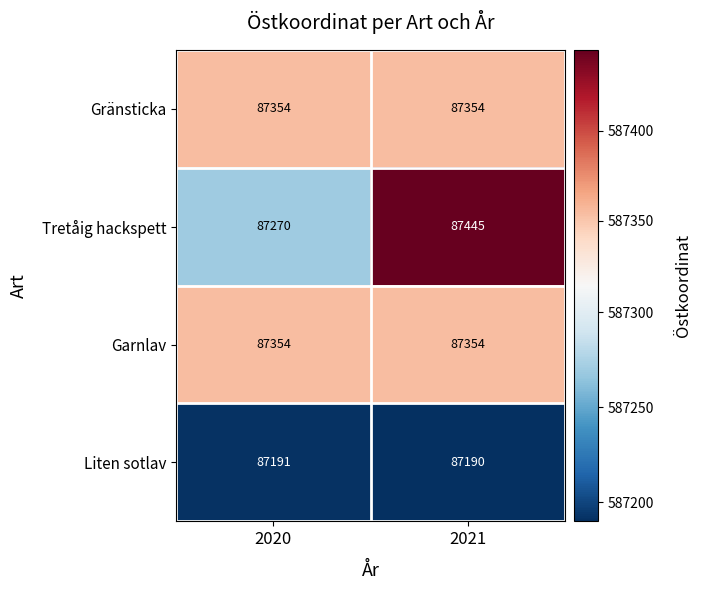

Rank the categories by Tretåig hackspett value from highest to lowest.

2021, 2020